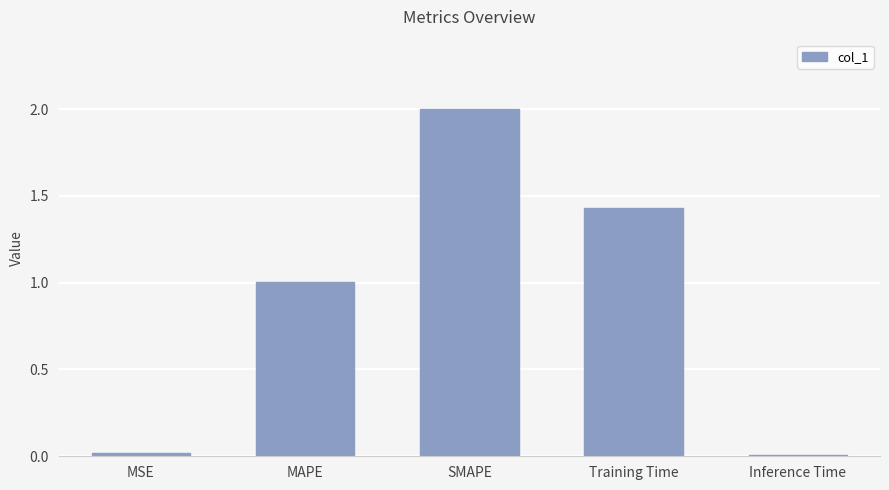

What is the difference between the maximum and minimum values?

2.0